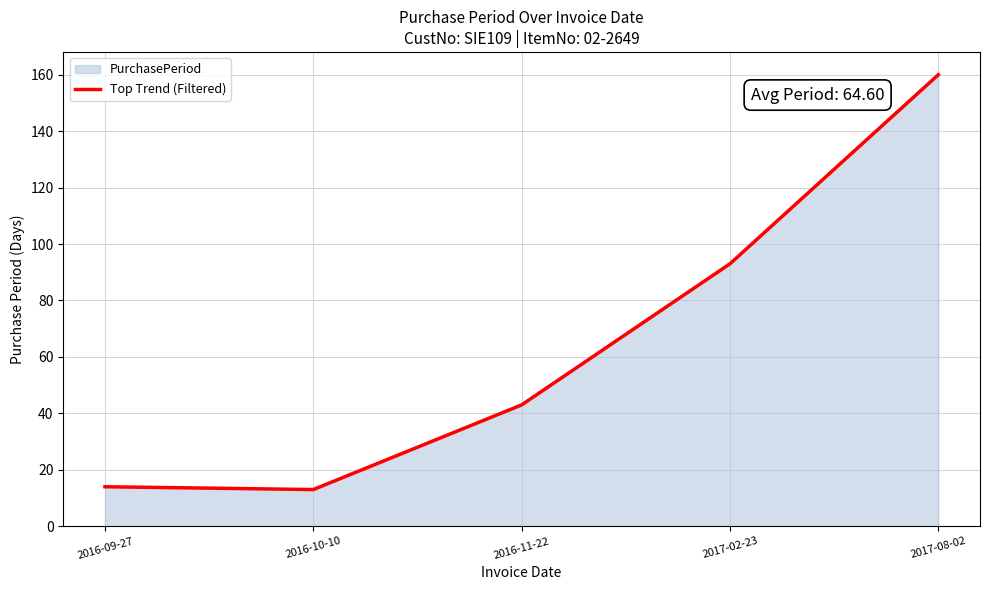

Between 2016-09-27 and 2016-11-22, which is larger?

2016-11-22